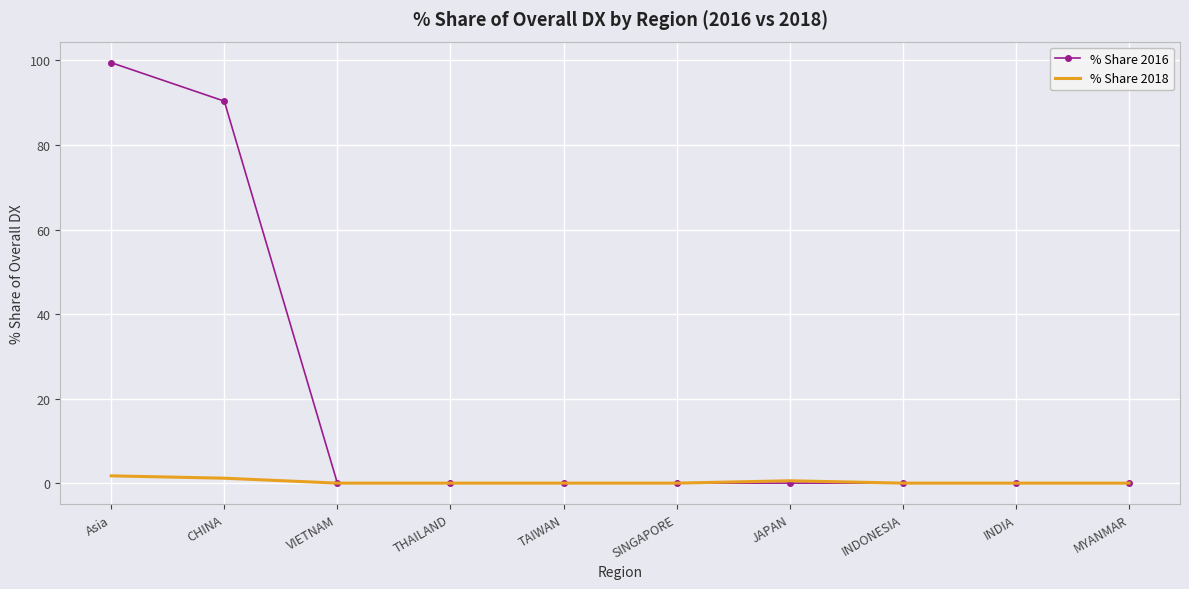

At which label is % Share 2016 closest to 49?

CHINA